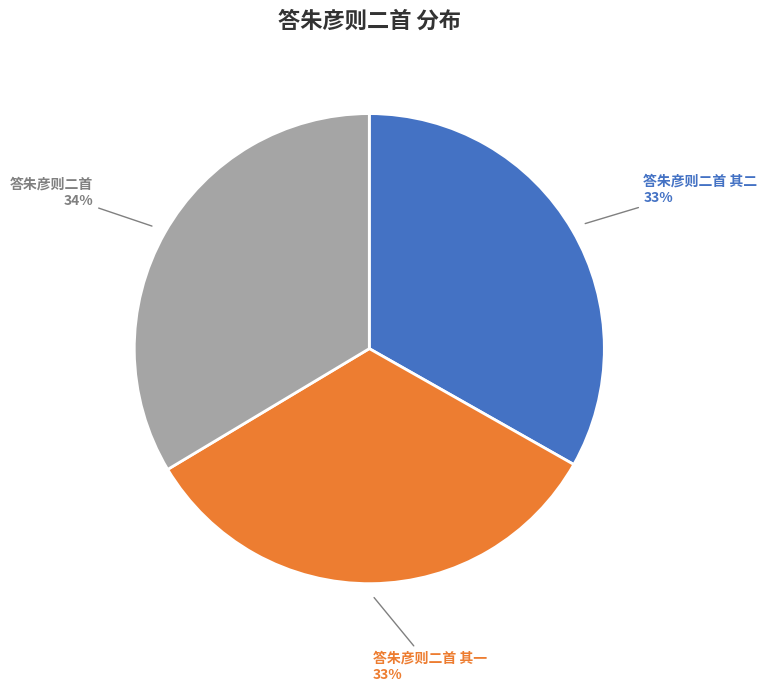

Is it true that 答朱彦则二首 其一 is 33% of the pie?

True